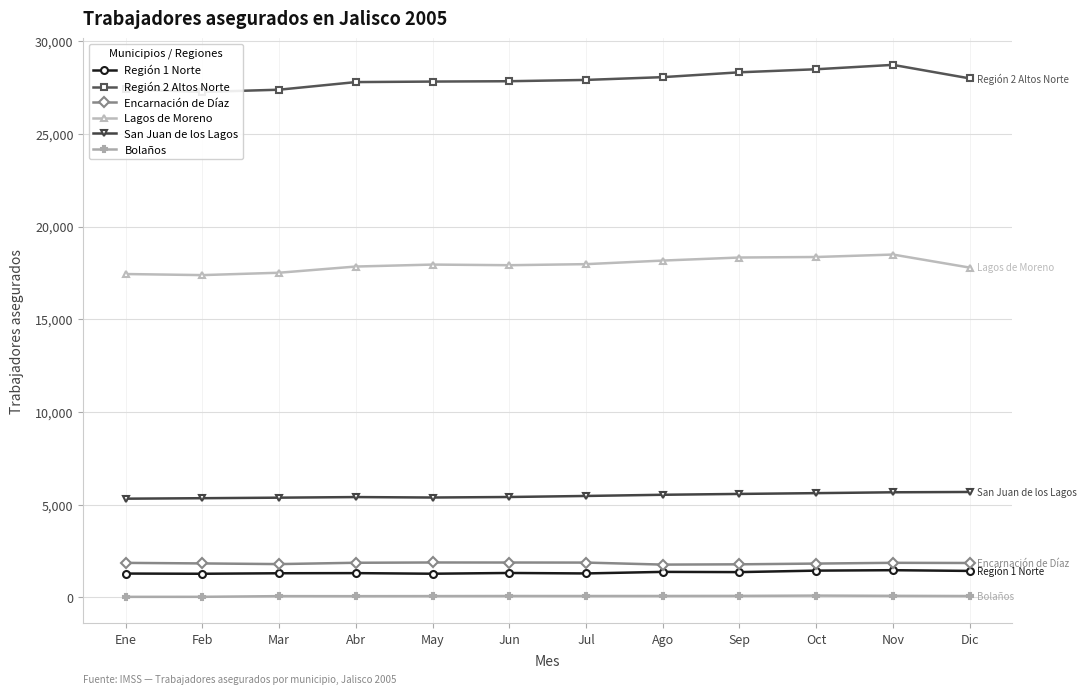

What position from the left is Ago?

8